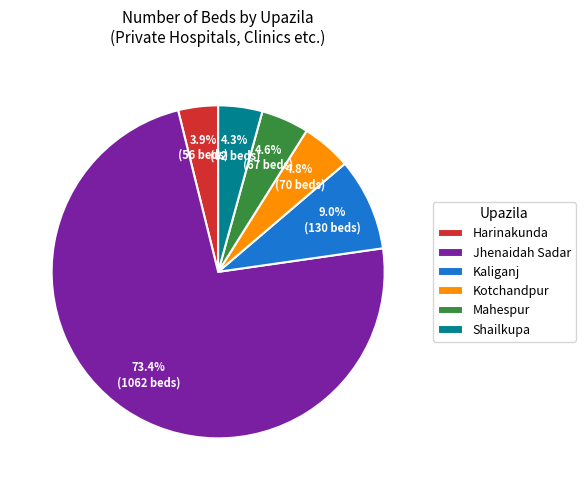

Does Kotchandpur represent more than half of the total?

No